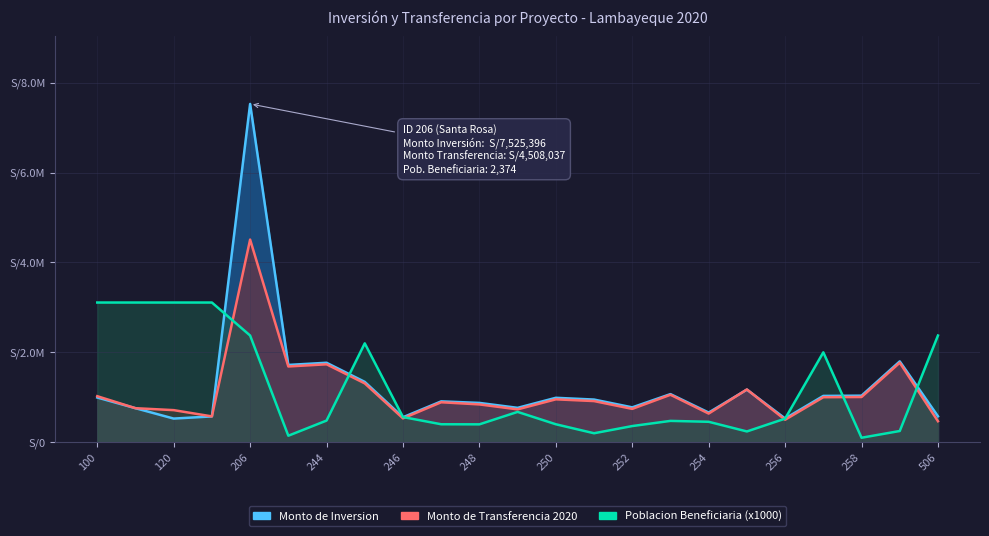

At which category is the sum across all series the highest?

206